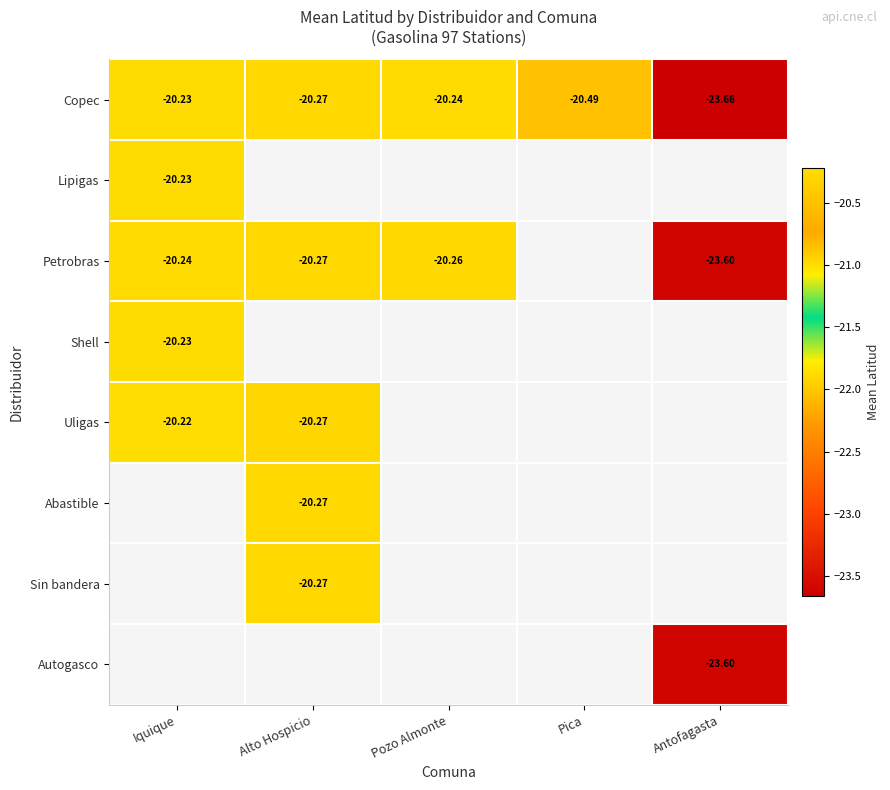

Rank the categories by Copec value from lowest to highest.

Antofagasta, Pica, Alto Hospicio, Pozo Almonte, Iquique